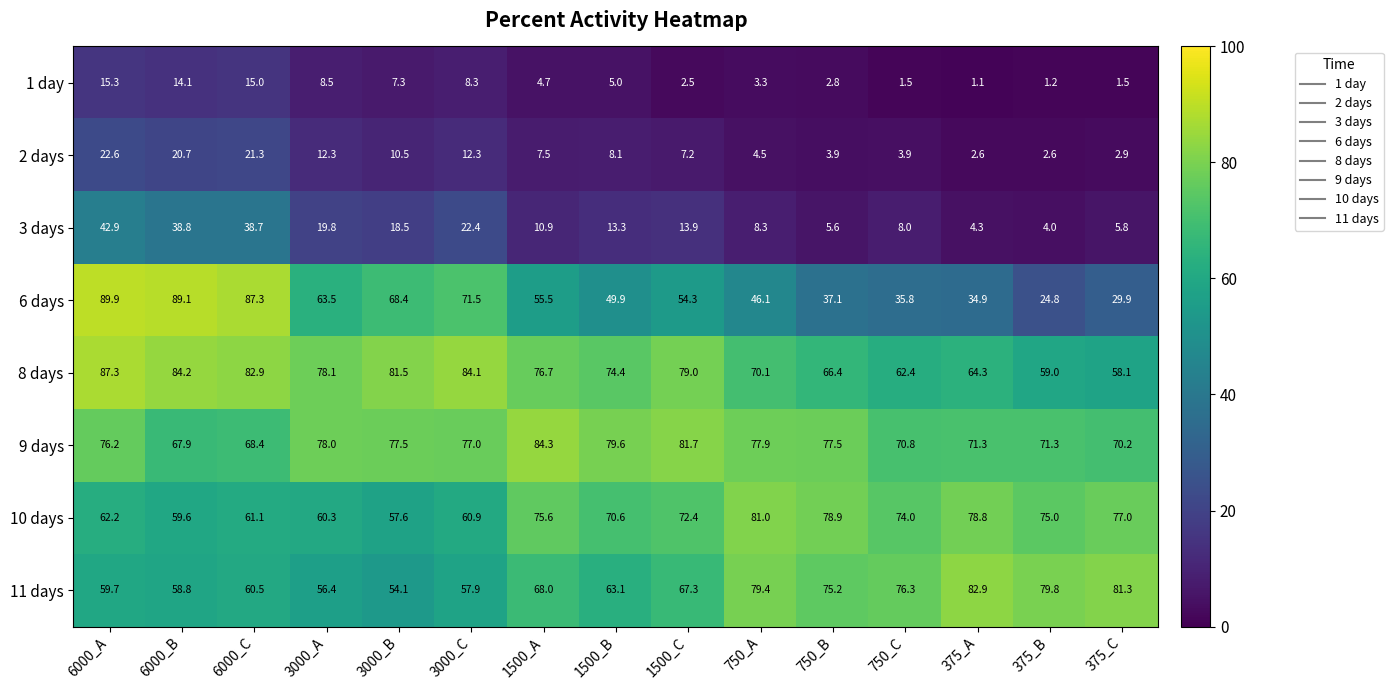

What value does the 8 days series have at 1500_B?

74.4